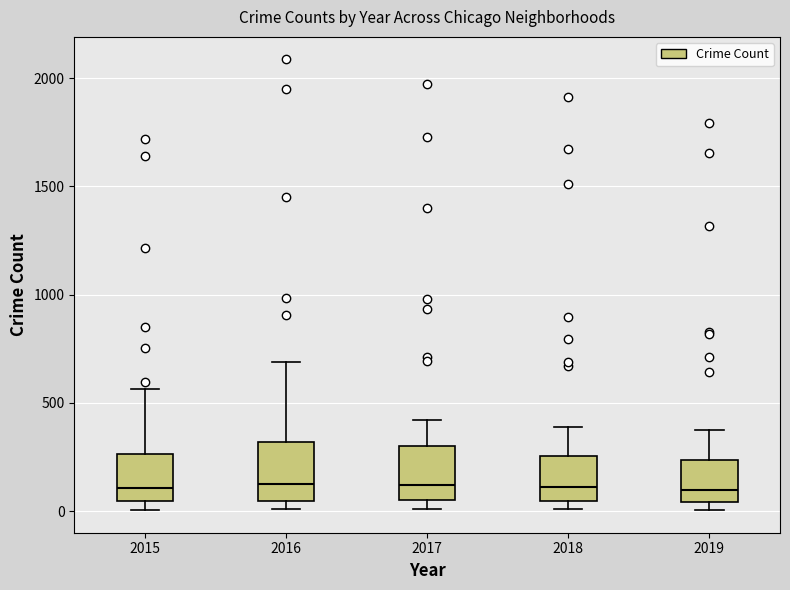

Reading left to right, transcribe this box plot: for each box, give where its median line is, the range the box spans, and where its two whiskers end, as read against the y-axis. The values are not printed on the chart, so give them approximately, as read against the axis.

2015: median 100, box 50 to 250, whiskers 0 to 550
2016: median 150, box 50 to 300, whiskers 0 to 700
2017: median 100, box 50 to 300, whiskers 0 to 400
2018: median 100, box 50 to 250, whiskers 0 to 400
2019: median 100, box 50 to 250, whiskers 0 to 400